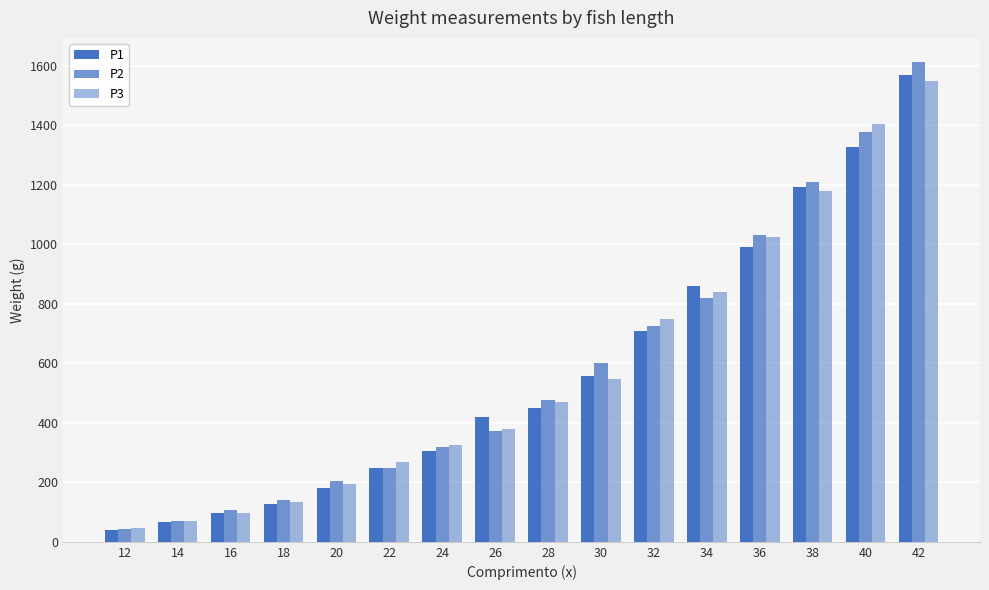

How many data points in P2 are above 477?

8